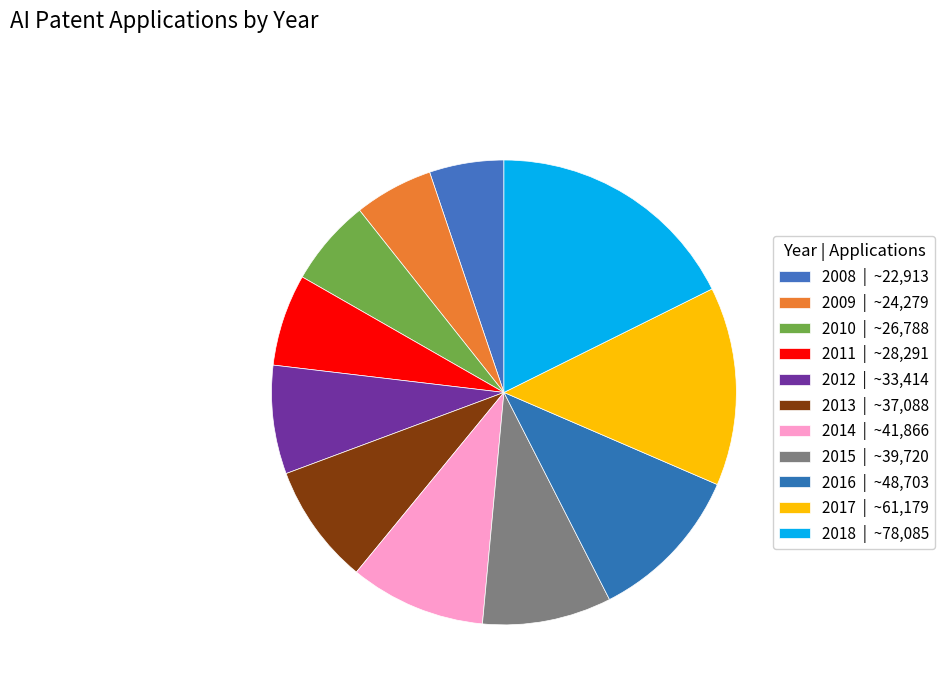

Count the number of slices in the pie.

11